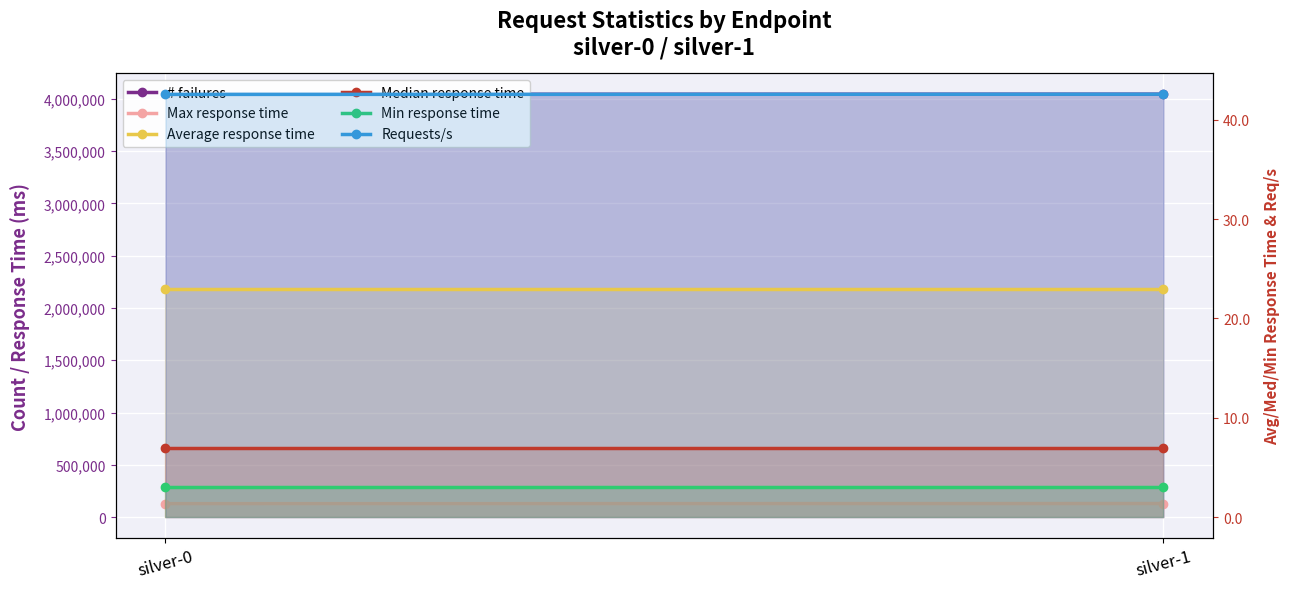

Which category has the lowest value in the Median response time series?

silver-0